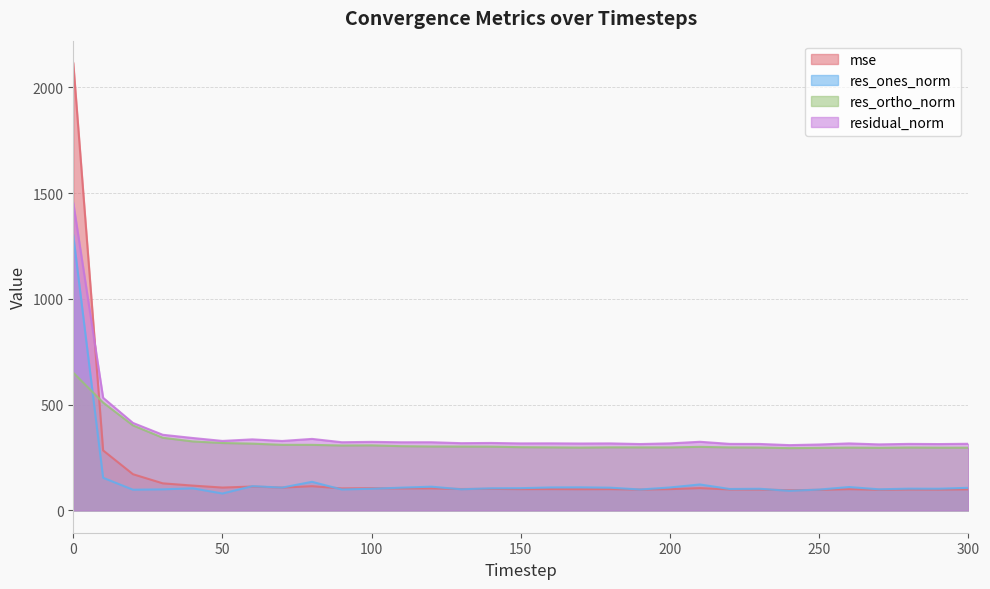

The residual_norm series shows 316.6 at 260. True or false?

True